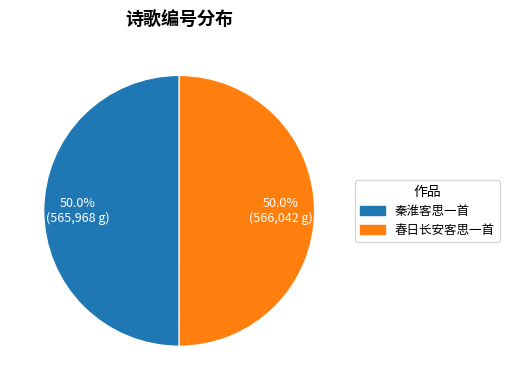

What percentage is the 秦淮客思一首 slice, to the nearest percent?

50%